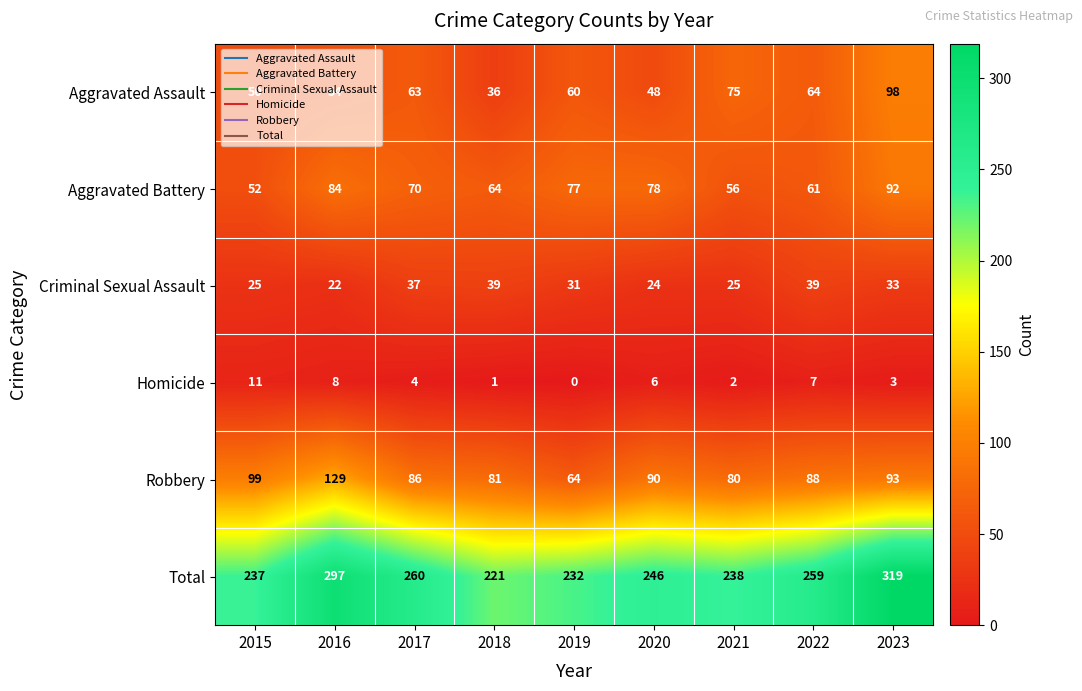

What is the average value of the Robbery series?

90